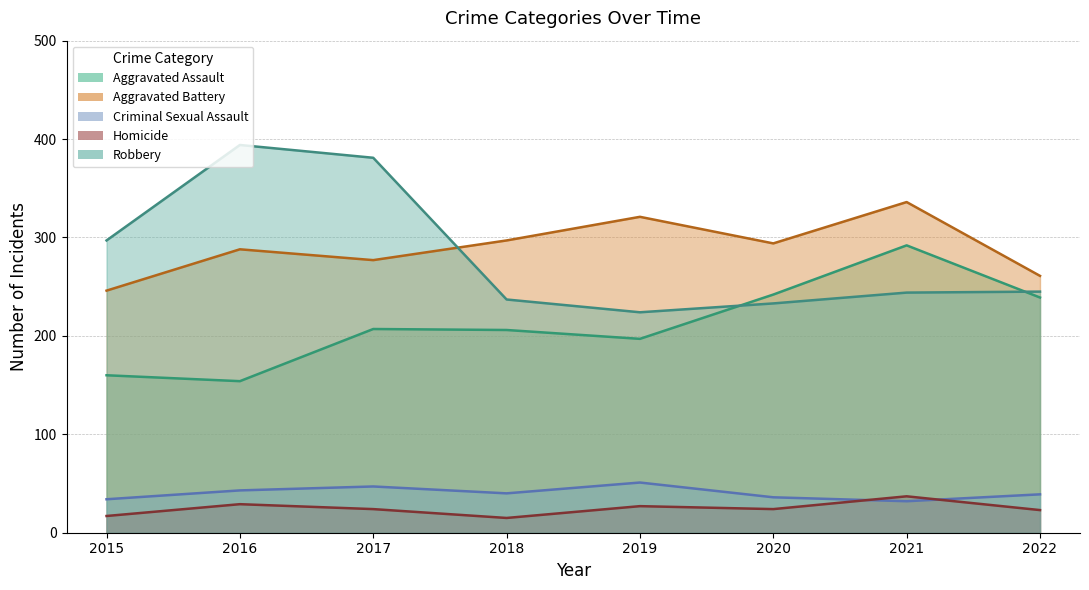

Is it true that Aggravated Assault equals 51 at 2018?

False